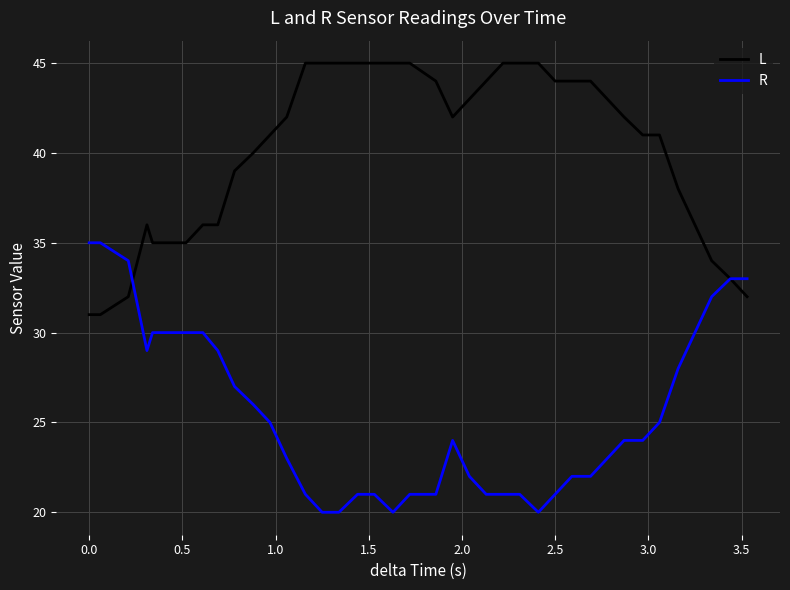

What is the highest value of the R series?

35